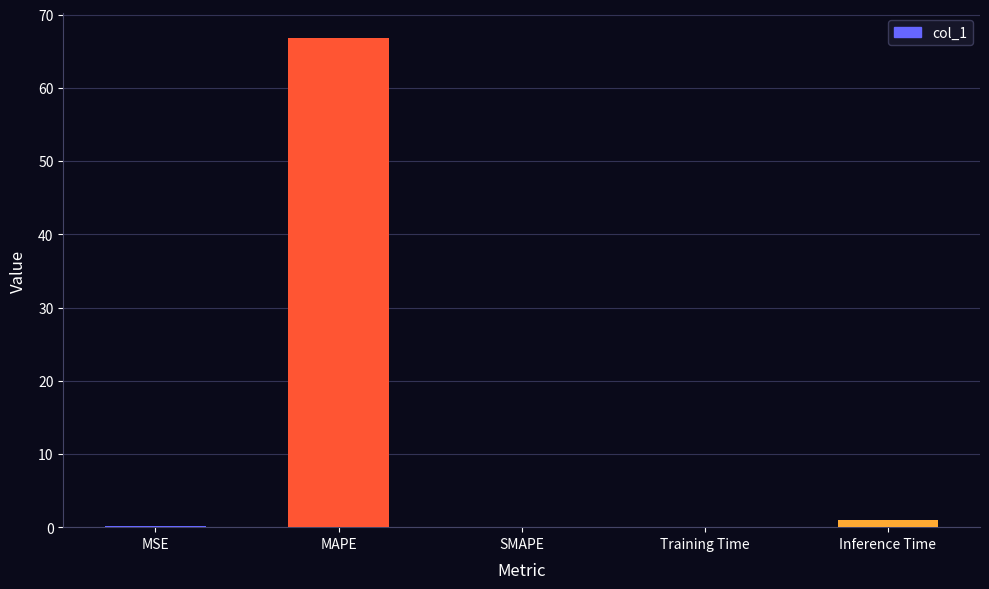

What is the ratio of the value at MSE to the value at Inference Time?

0.1